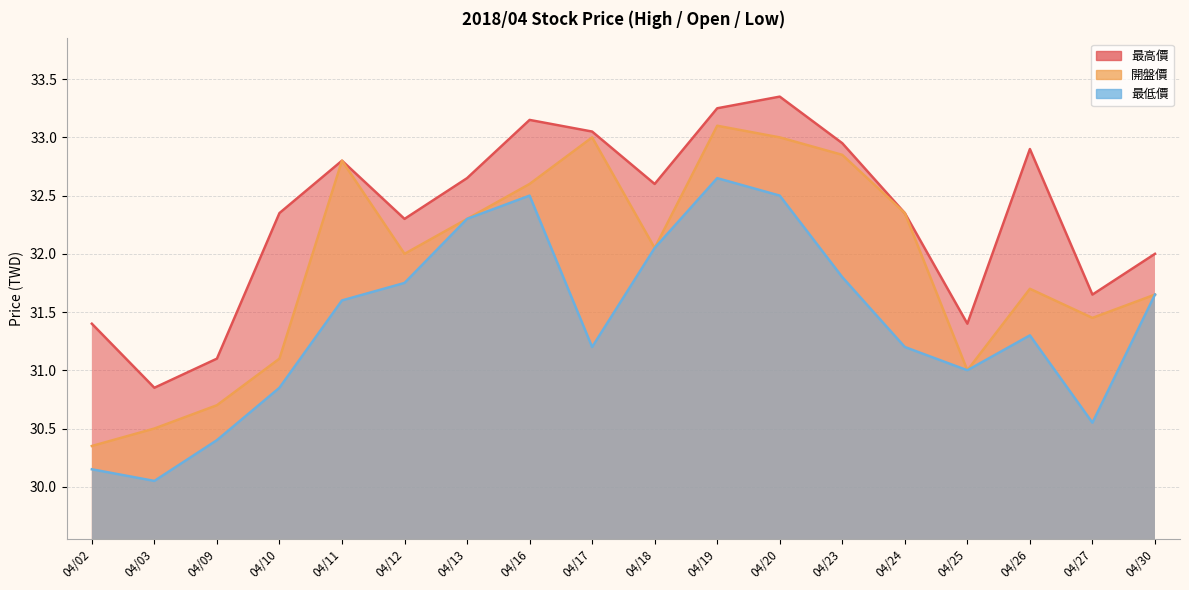

What is the average value of the 開盤價 series?

31.9